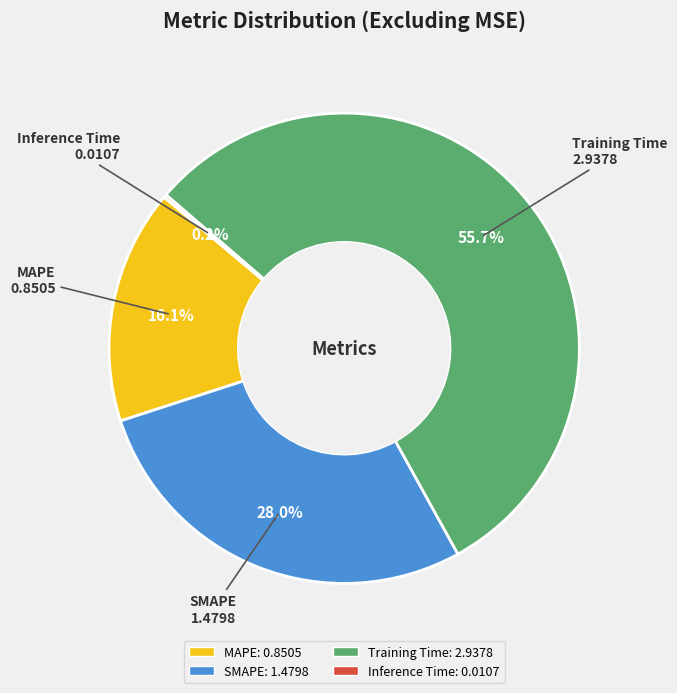

What percentage is NOT represented by MAPE?

83.9%